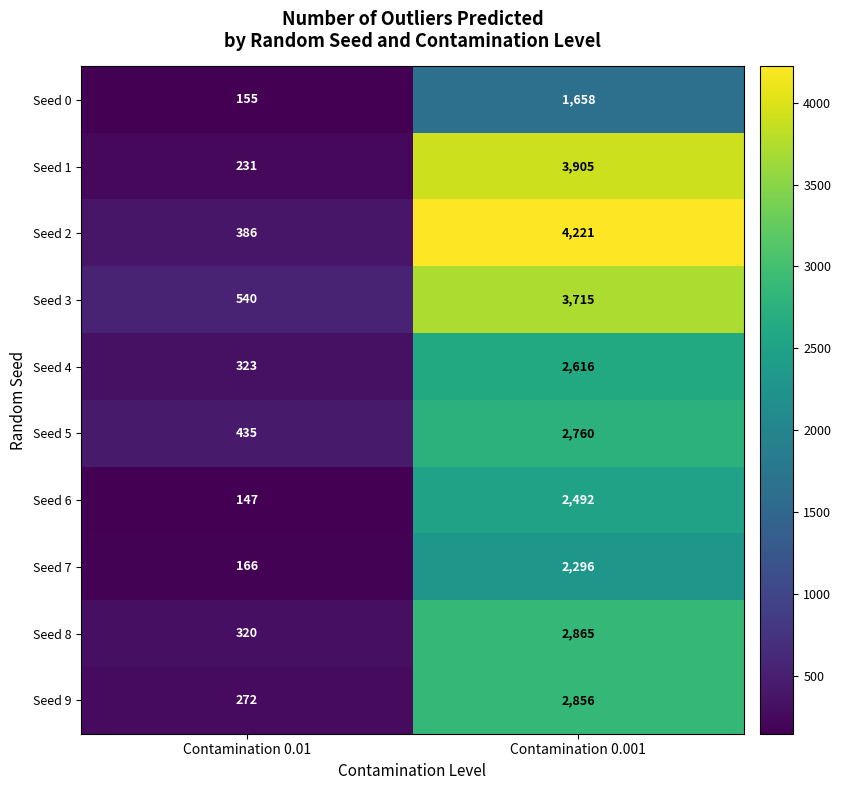

Which series has the largest total across all categories?

Seed 2